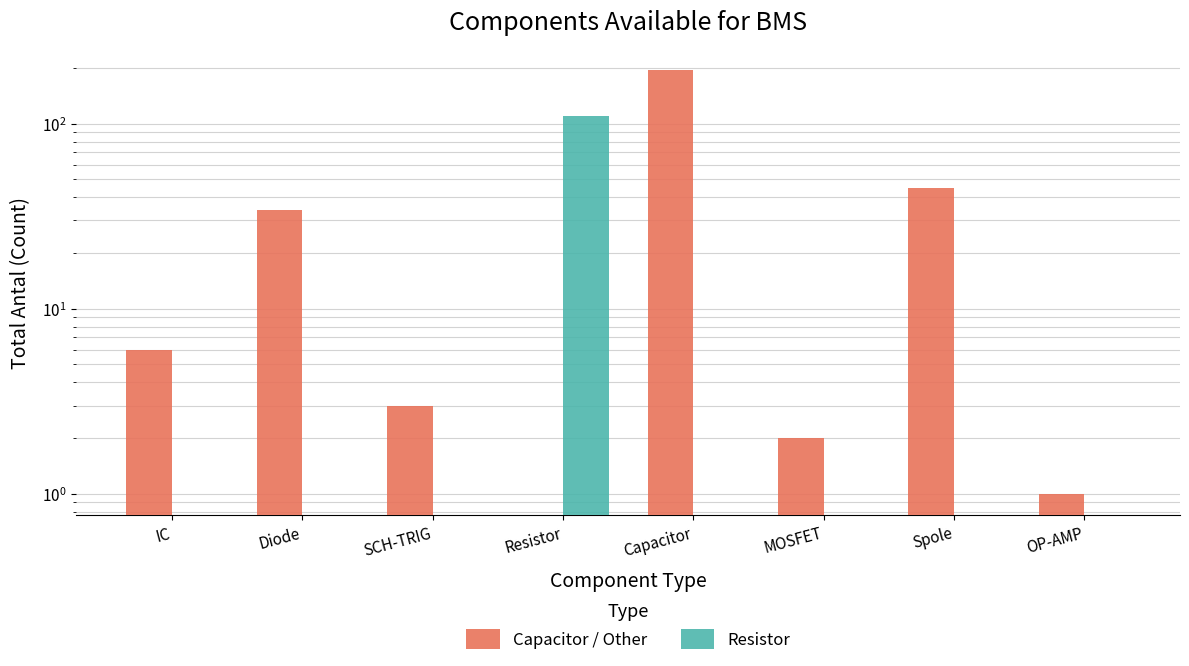

How many values in the Capacitor / Other series are below 6?

4